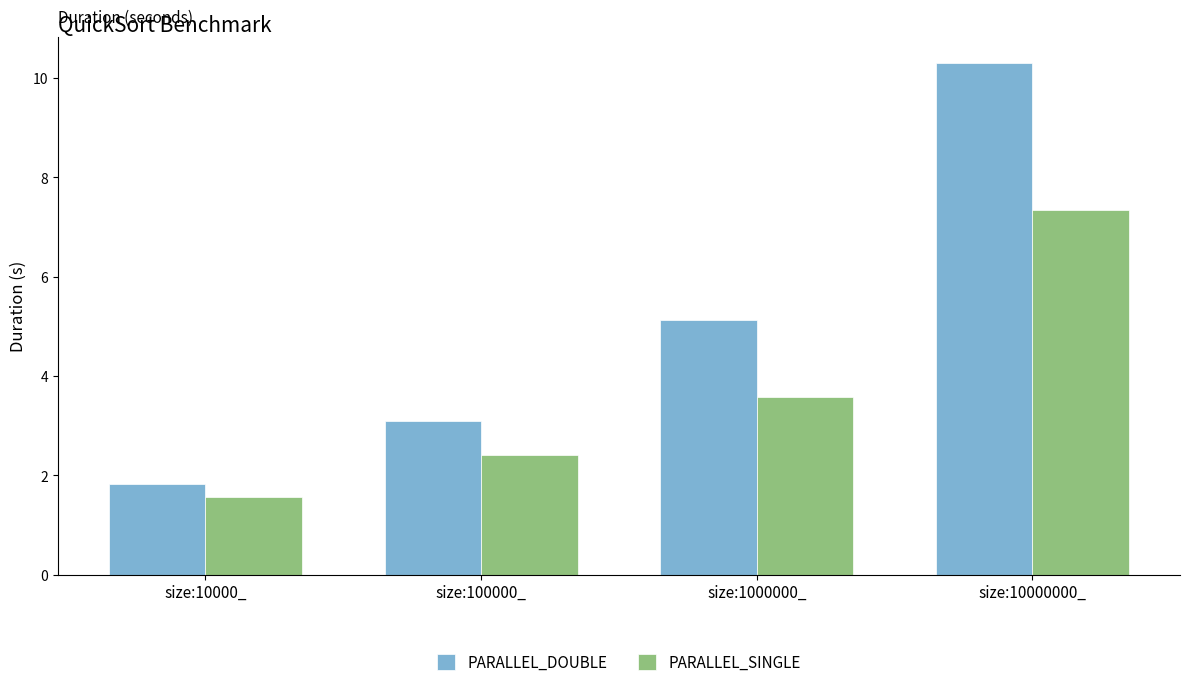

What is the difference between the second highest and minimum values in the PARALLEL_DOUBLE series?

3.3